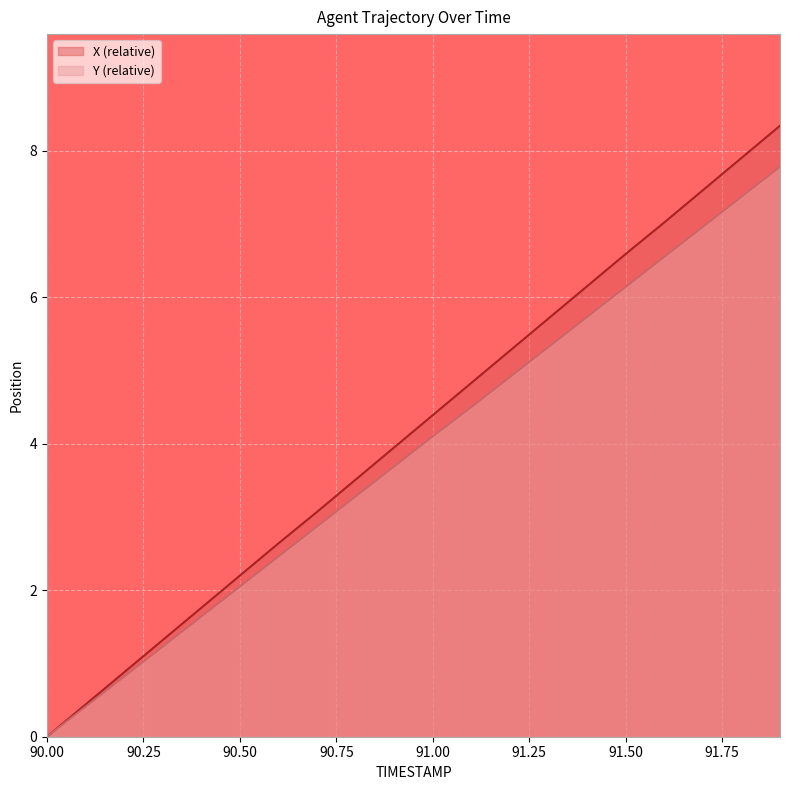

What is the value of the X point at the 2nd from the left?

0.4